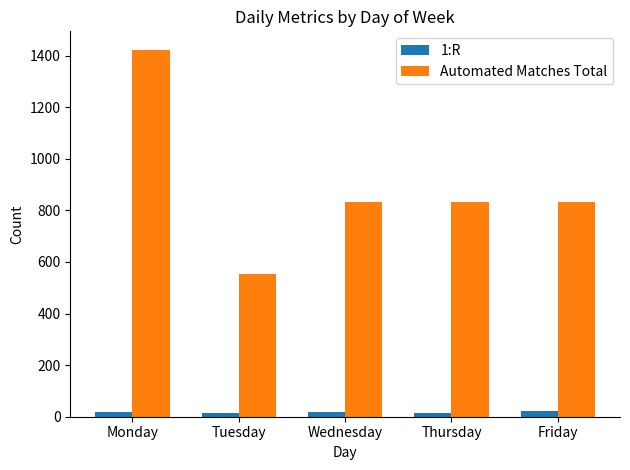

Rank the series by their maximum value, from lowest to highest.

1:R, Automated Matches Total